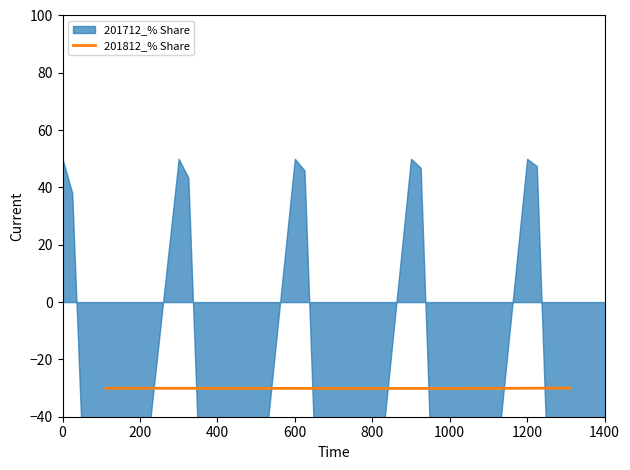

What is the average value?

-30.1